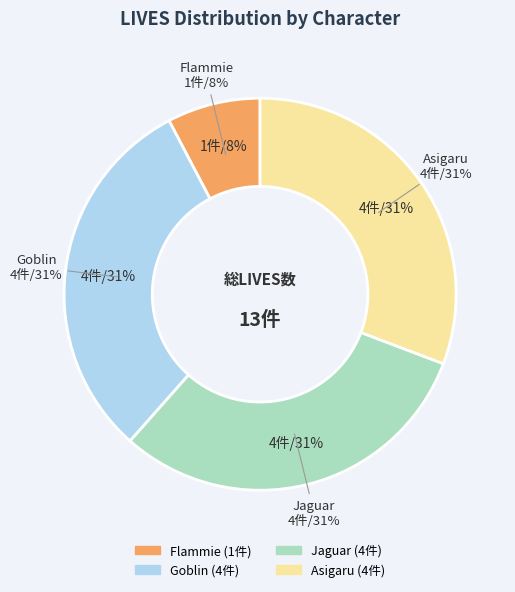

Approximately how many times larger is the value at Goblin compared to Asigaru?

1.0